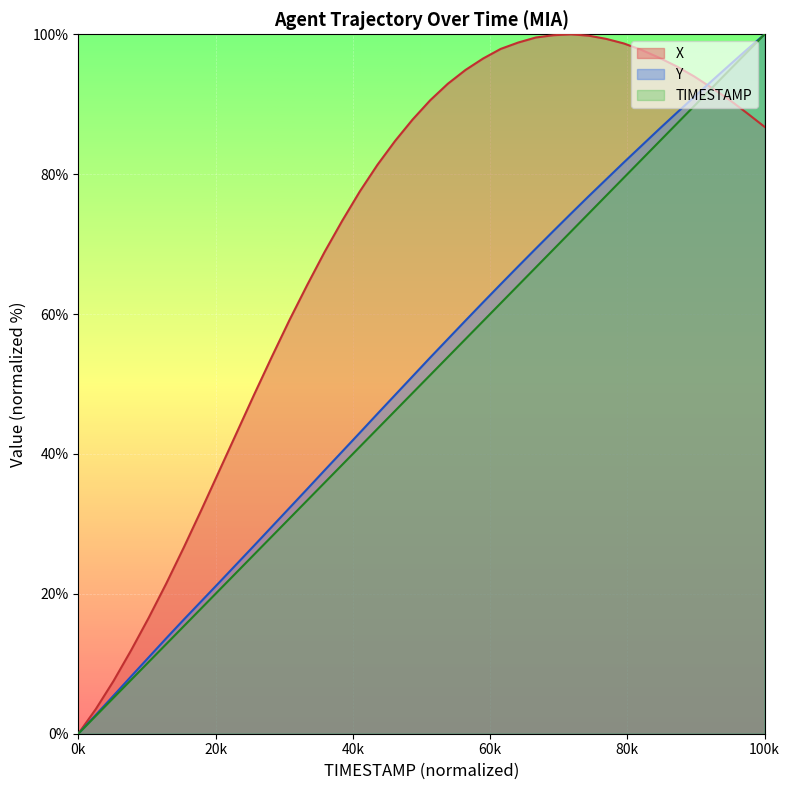

Reading left to right, list all the values displayed in this chart.

TIMESTAMP: 0.0	2.6	5.1	7.7	10.3	12.8	15.4	17.9	20.5	23.1	25.6	28.2	30.8	33.3	35.9	38.5	41.0	43.6	46.2	48.7	51.3	53.8	56.4	59.0	61.5	64.1	66.7	69.2	71.8	74.4	76.9	79.5	82.1	84.6	87.2	89.7	92.3	94.9	97.4	100.0
X: 0.0	3.5	7.5	11.9	16.6	21.5	26.7	32.0	37.5	43.0	48.5	53.9	59.1	64.1	68.9	73.3	77.5	81.3	84.7	87.8	90.6	92.9	94.9	96.5	97.9	98.8	99.5	99.9	100.0	99.8	99.3	98.7	97.8	96.7	95.4	94.0	92.3	90.6	88.7	86.8
Y: 0.0	2.7	5.4	8.2	10.9	13.6	16.3	19.0	21.6	24.3	26.9	29.6	32.3	35.0	37.7	40.4	43.0	45.7	48.4	51.1	53.8	56.4	59.1	61.7	64.3	66.8	69.4	71.9	74.4	76.8	79.3	81.7	84.0	86.4	88.7	91.1	93.3	95.6	97.8	100.0